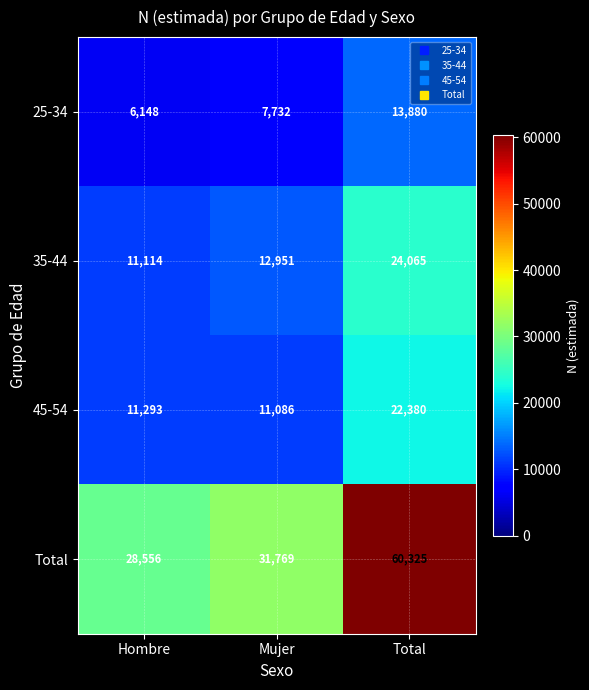

At which label is 45-54 closest to 16733?

Hombre